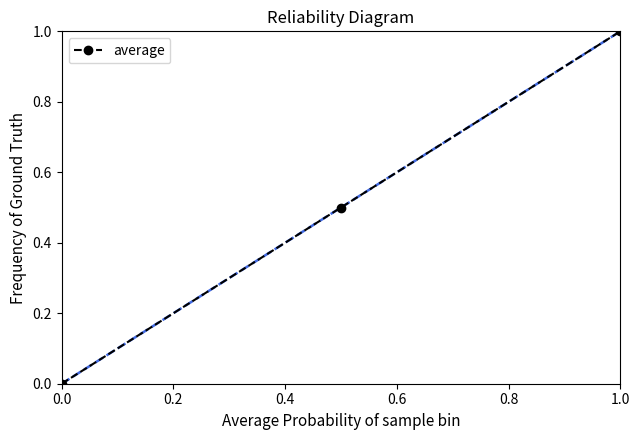

What is the value of the 2nd point from the left?

0.5